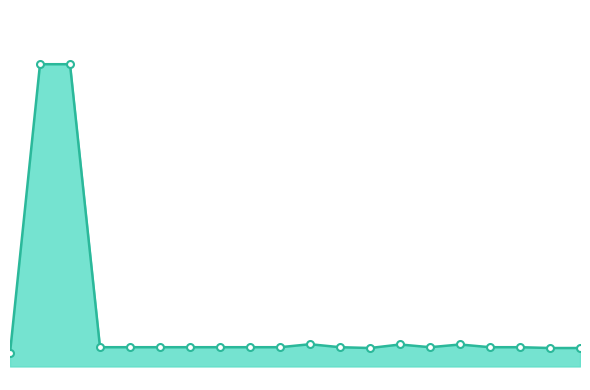

Does the chart display data point markers on the line(s)?

No